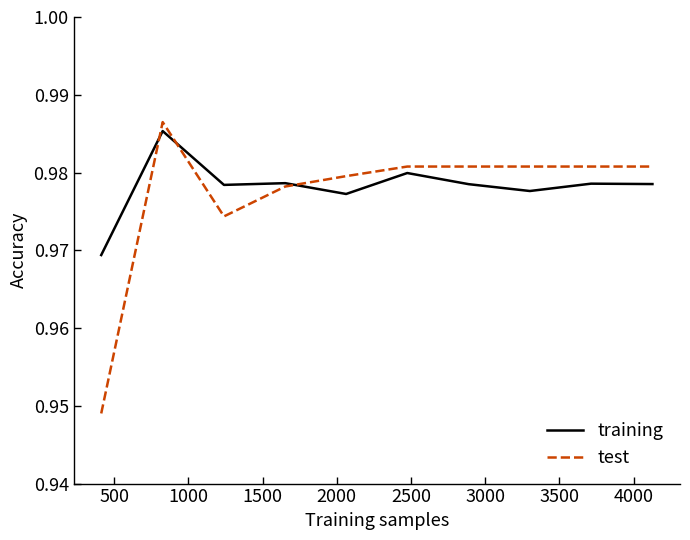

What are all the series names shown in the legend?

training, test